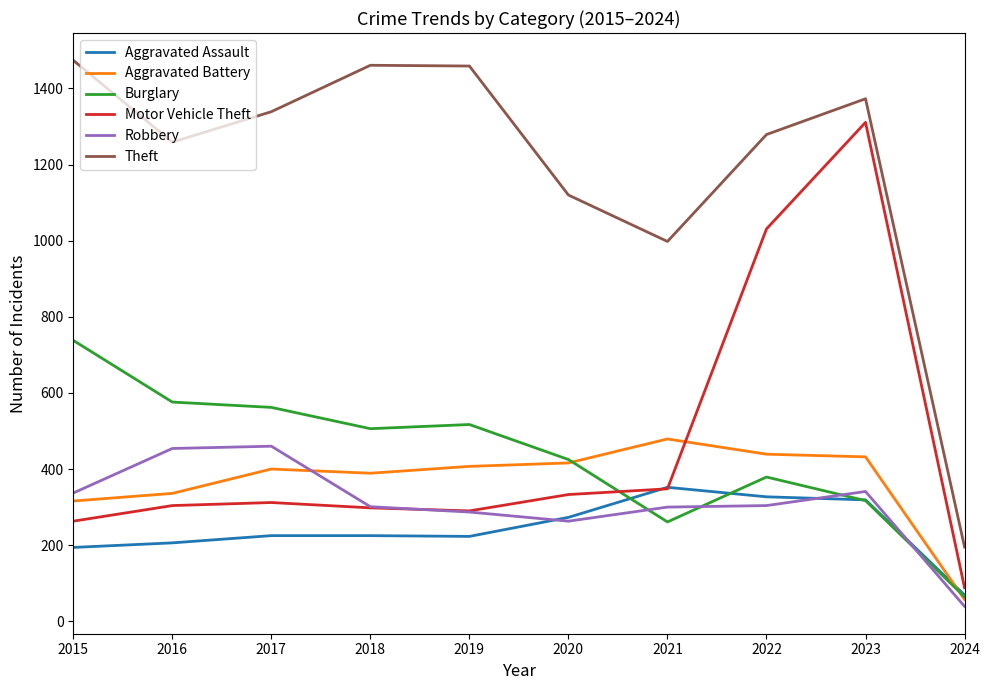

True or false: Theft and Robbery intersect in this chart.

False